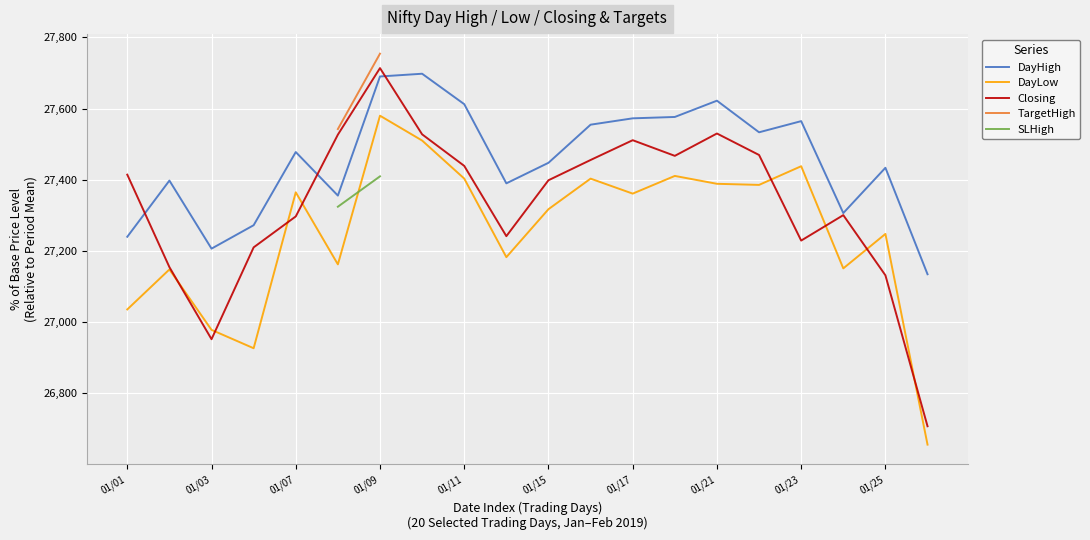

What is the label of the 14th point from the left?

13